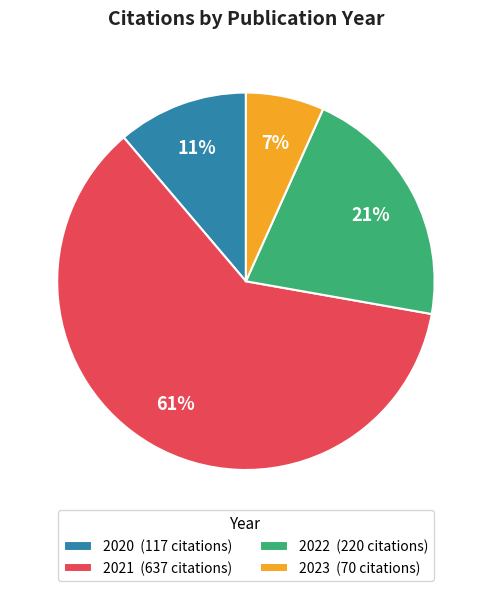

Count the number of slices in the pie.

4